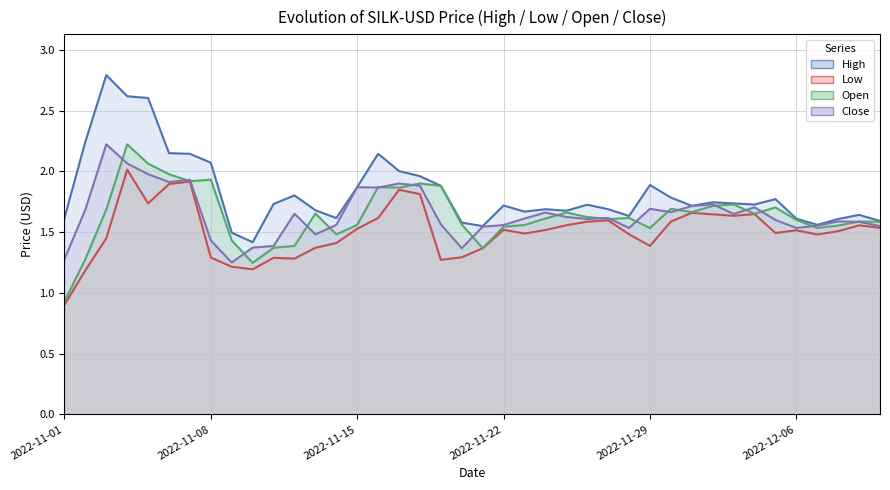

What is the value of the Low point at the 13th from the left?

1.4